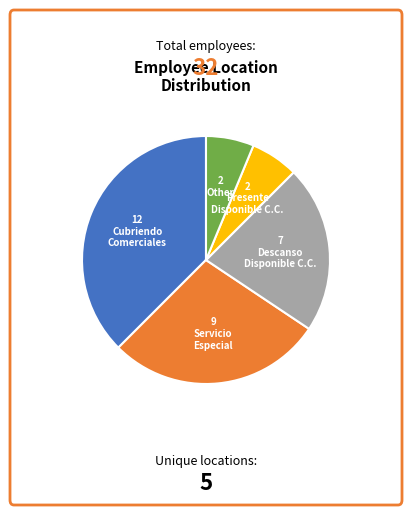

Is there any slice that represents more than half of the pie?

No